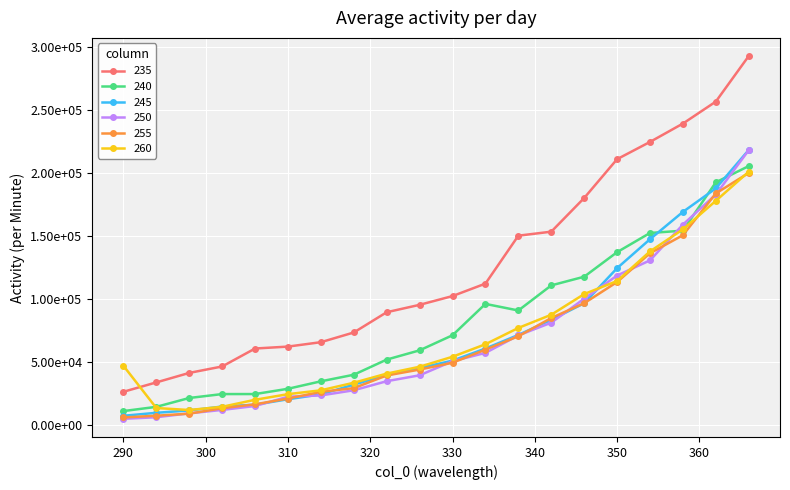

What are all the series names shown in the legend?

235, 240, 245, 250, 255, 260